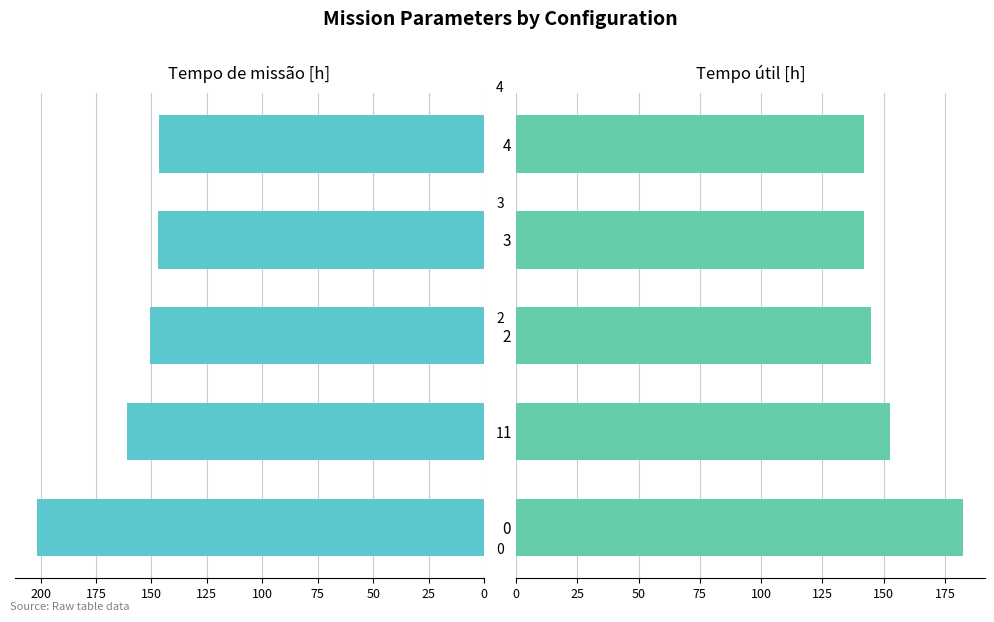

True or false: Tempo util [h] has a value of 79.4 at 50.

False